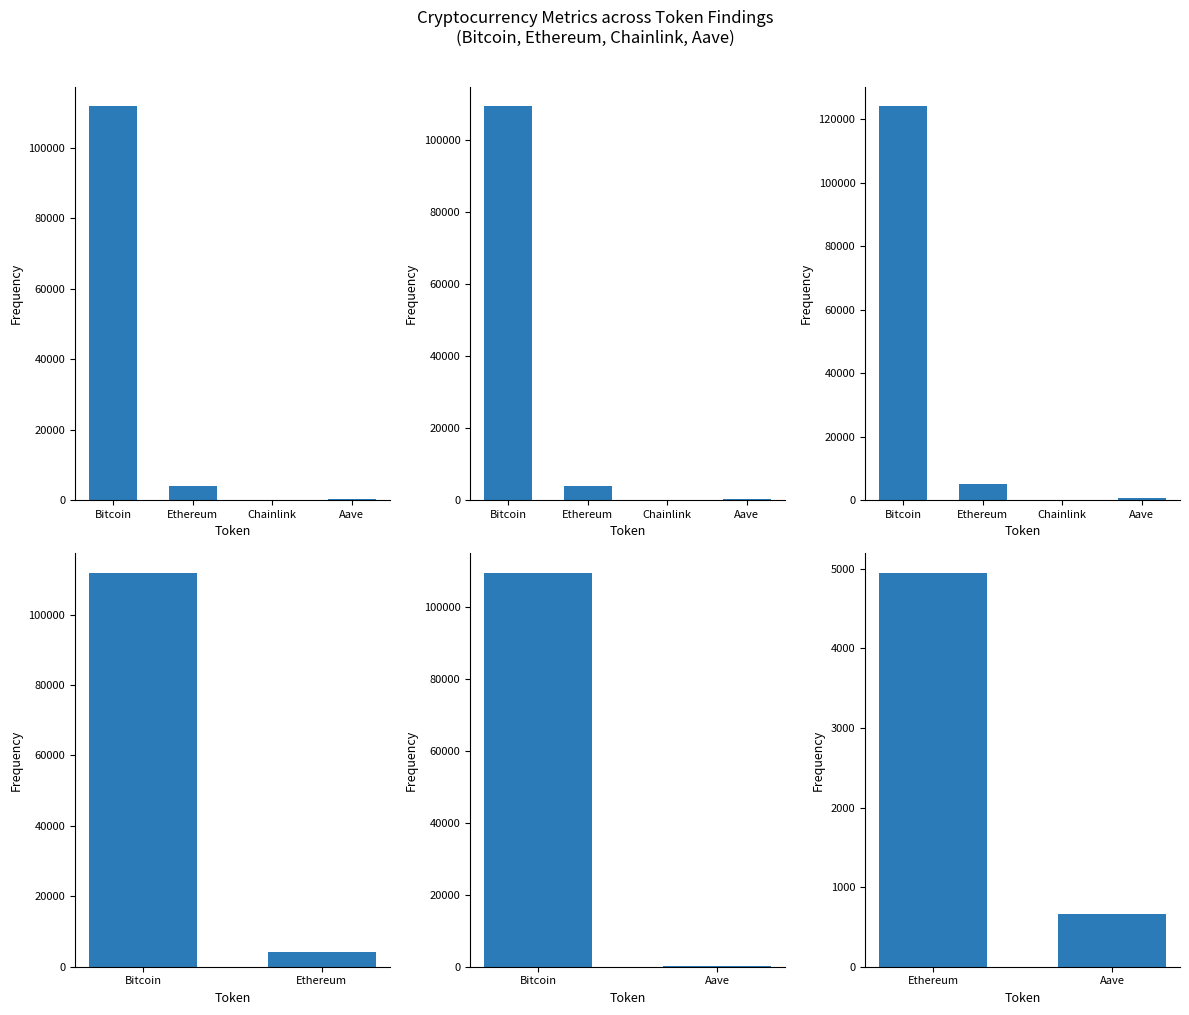

How many categories are shown in the chart?

2